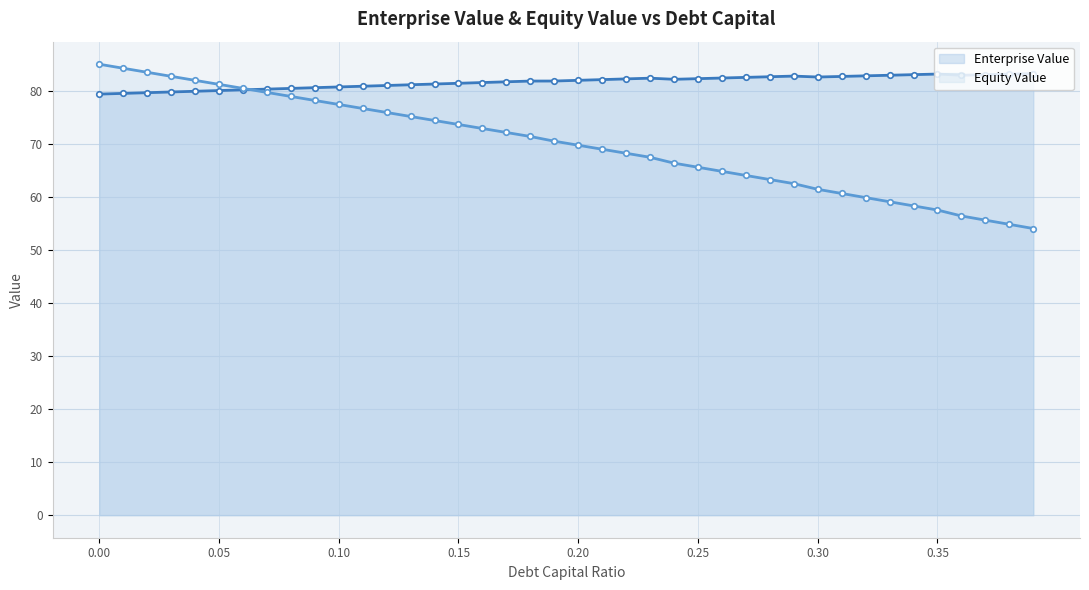

How many distinct data groups are displayed?

2